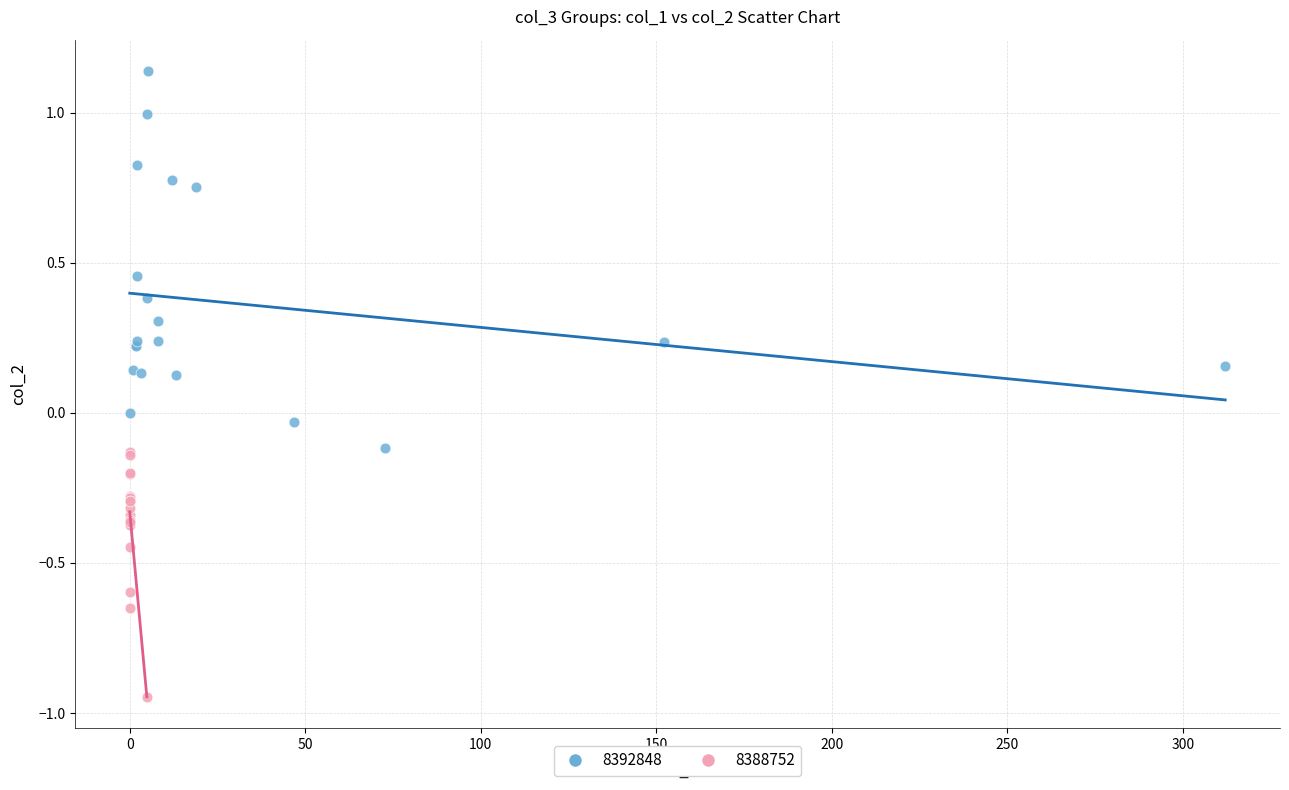

Which series contains the lowest Y value?

8388752